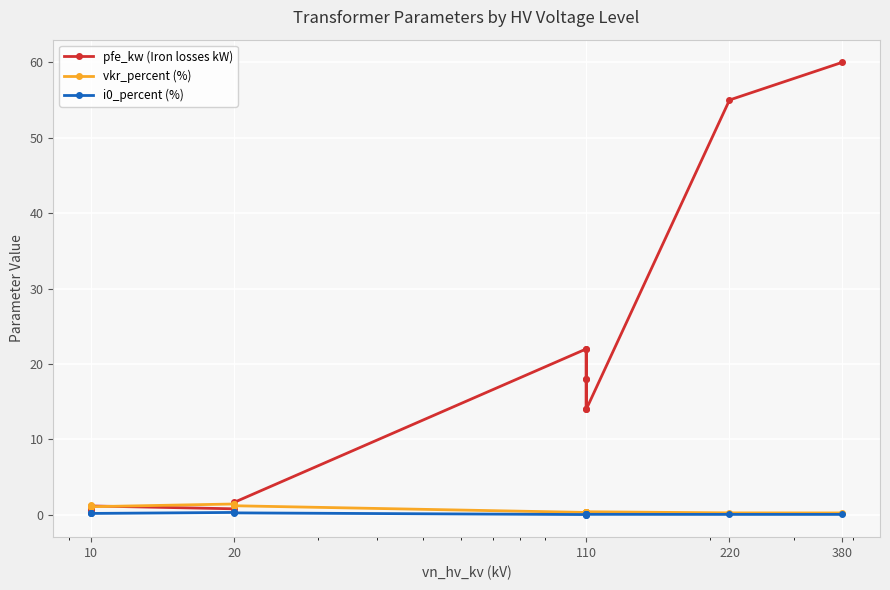

Which series has the widest spread of values?

pfe_kw (Iron losses kW)